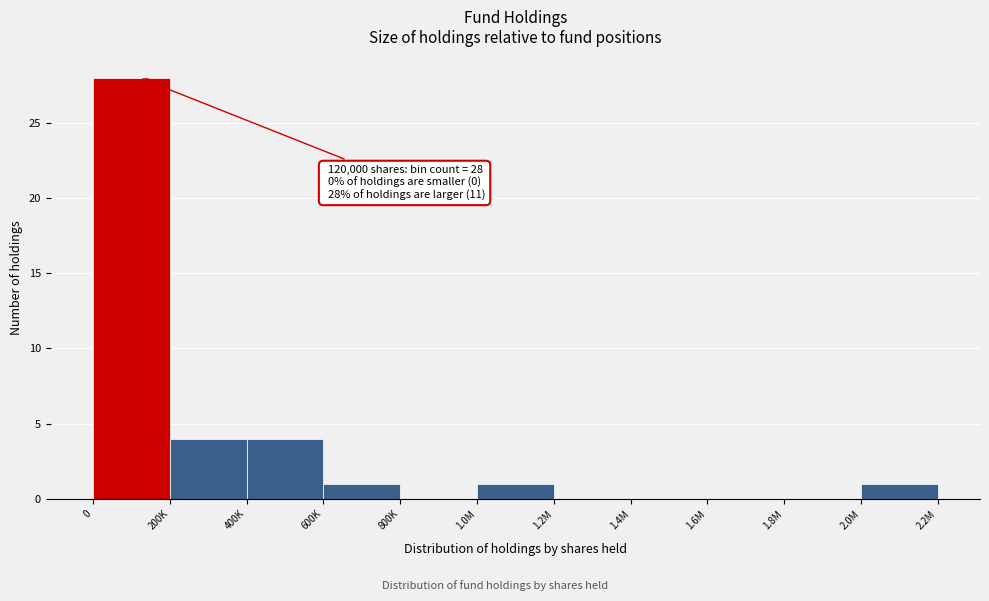

Reading right to left, what are all the values shown in this chart?

2.0M=1	1.8M=0	1.6M=0	1.4M=0	1.2M=0	1.0M=1	800K=0	600K=1	400K=4	200K=4	0=28